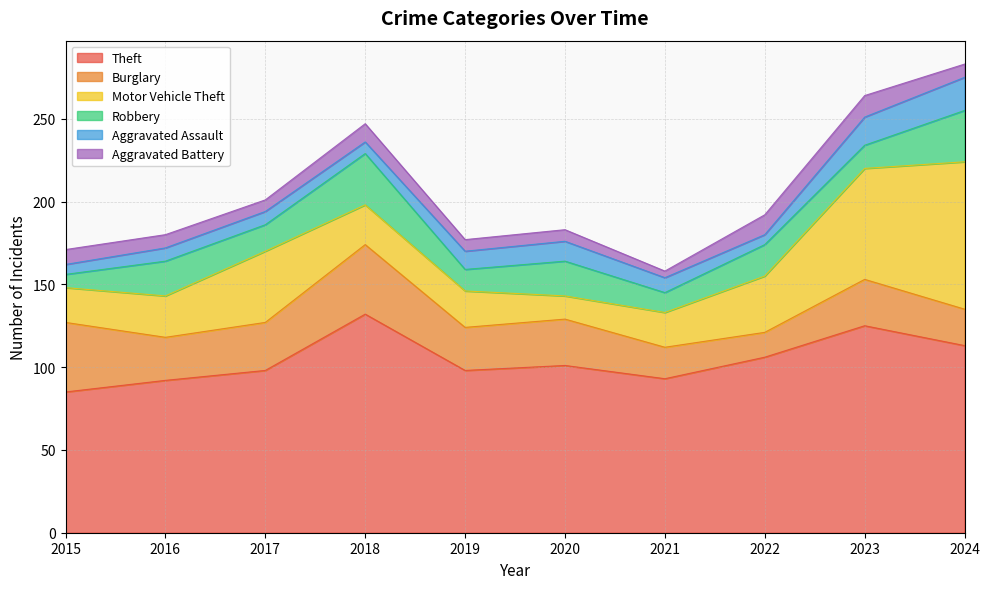

Which series has the largest total across all categories?

Theft